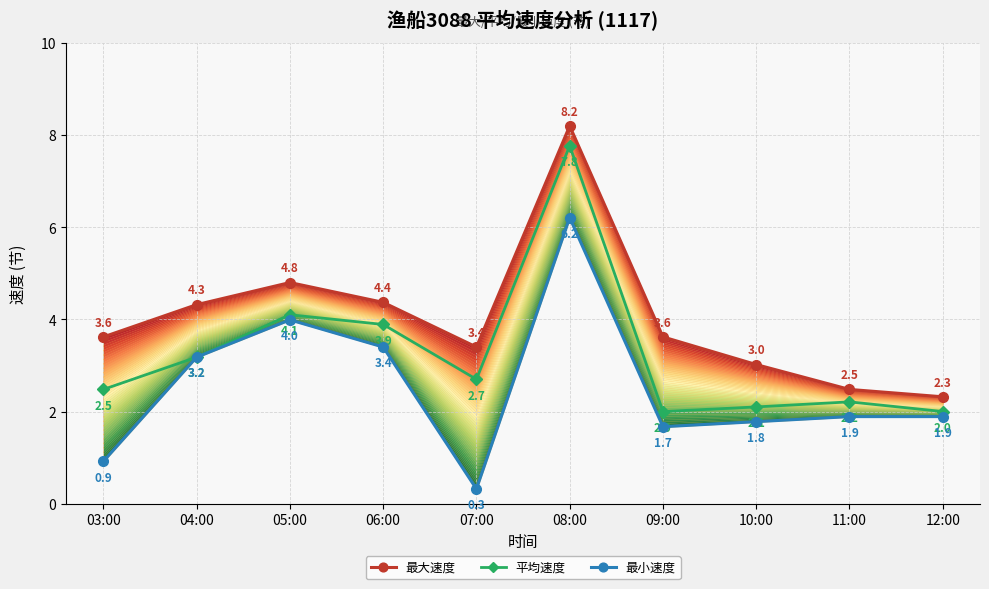

How many lines are shown in the chart?

3